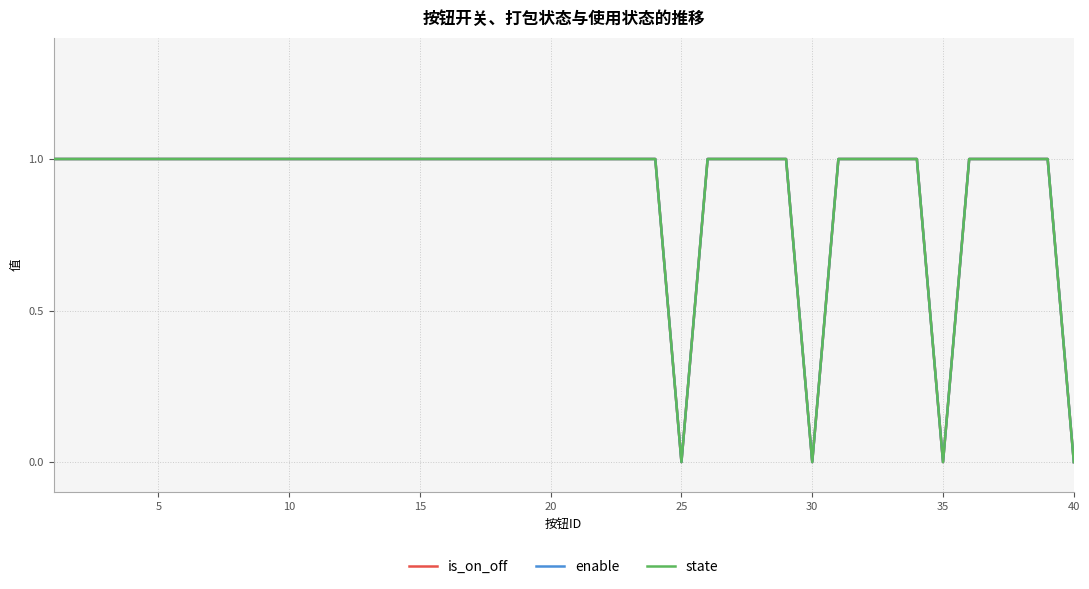

Does the chart have visible grid lines?

Yes